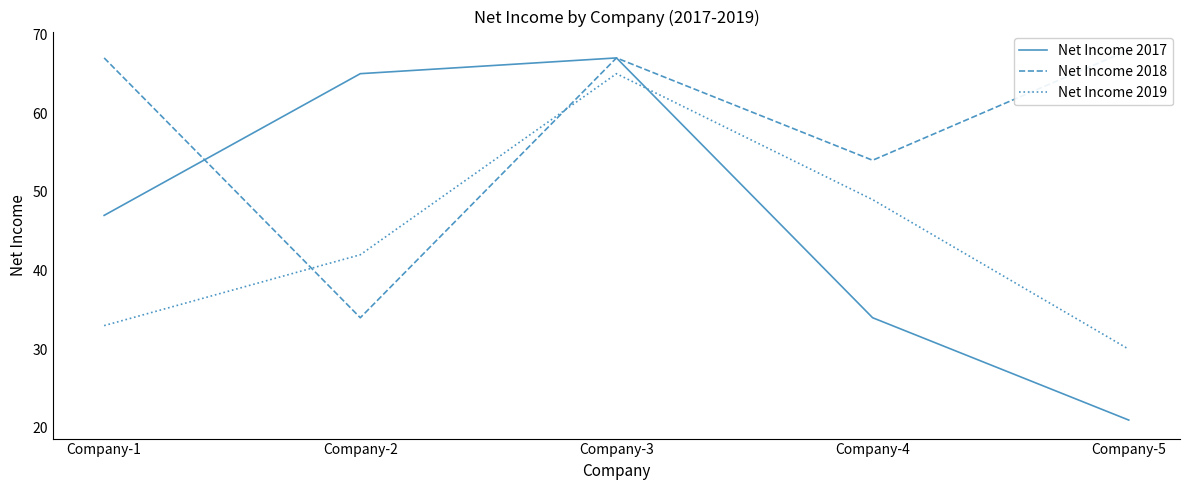

Is it true that Net Income 2018 equals 38 at Company-4?

False